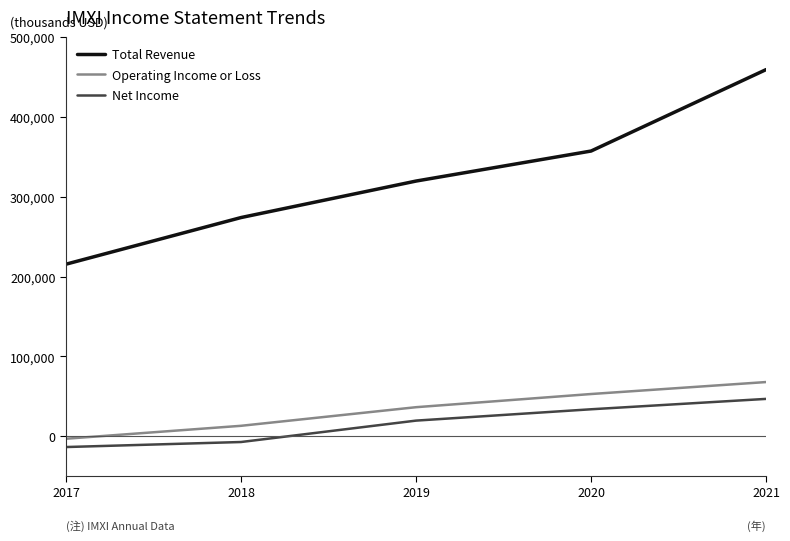

True or false: Net Income and Operating Income or Loss intersect in this chart.

False